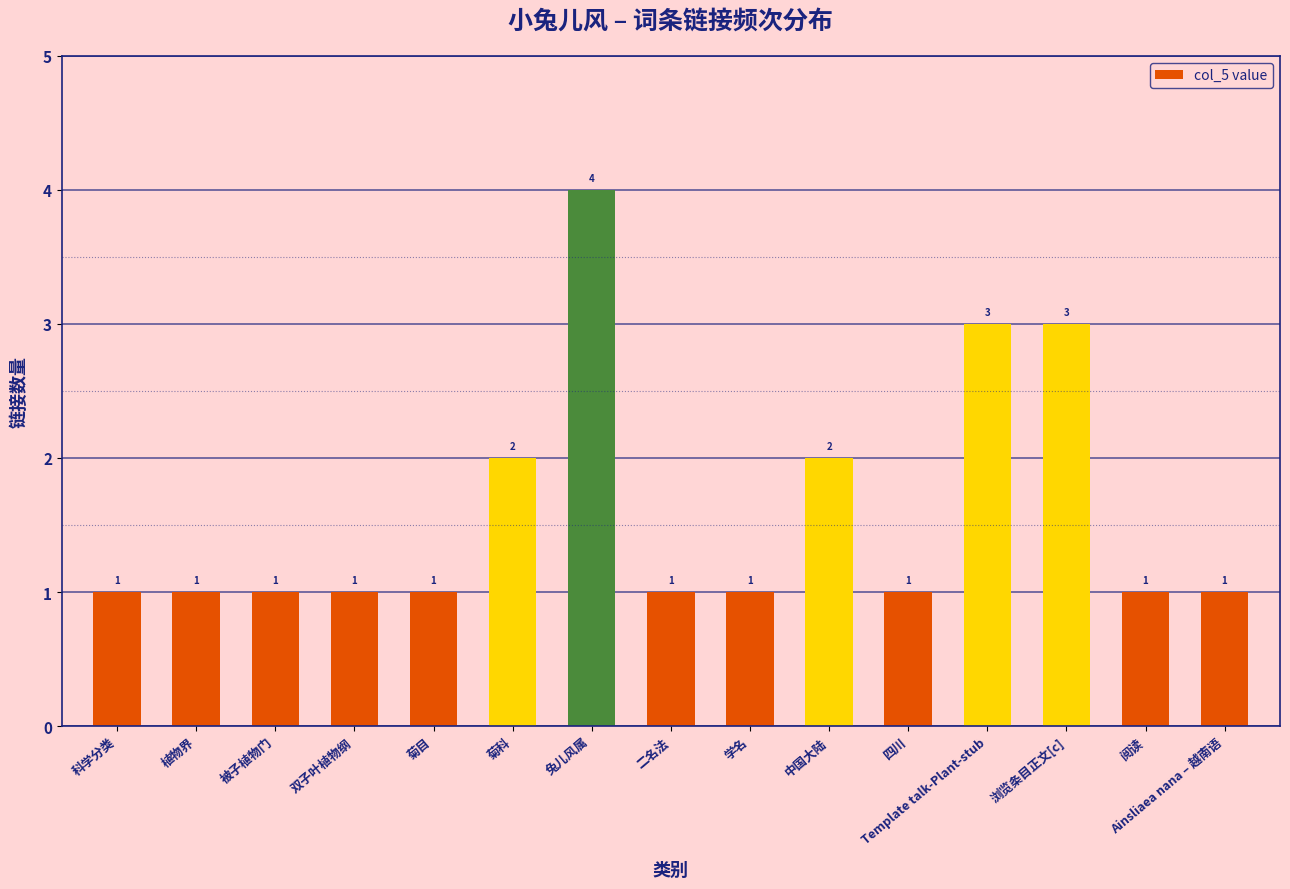

Read the value at 阅读.

1